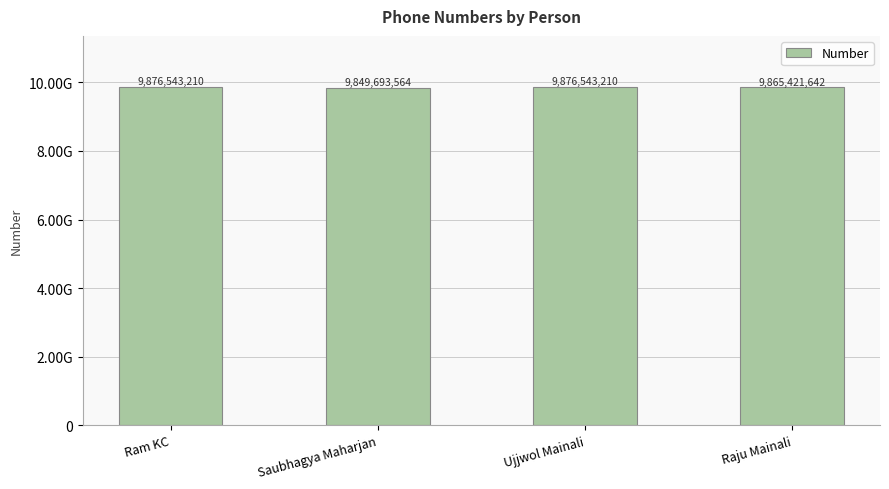

Does the chart contain any negative values?

No